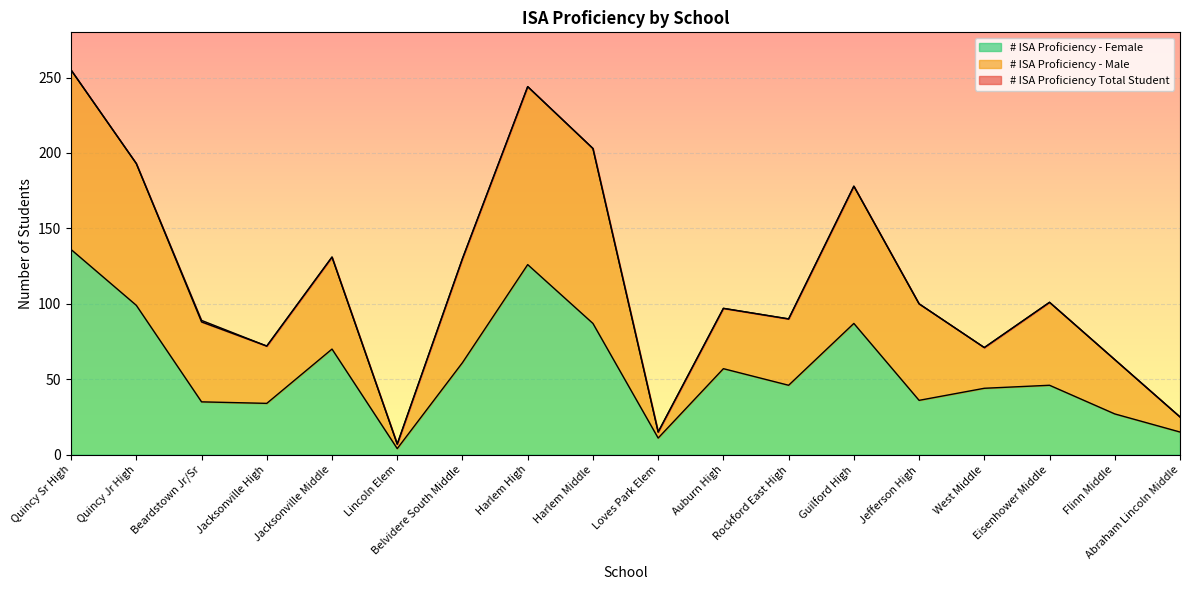

True or false: # ISA Proficiency Total Student and # ISA Proficiency - Male cross at least once.

False